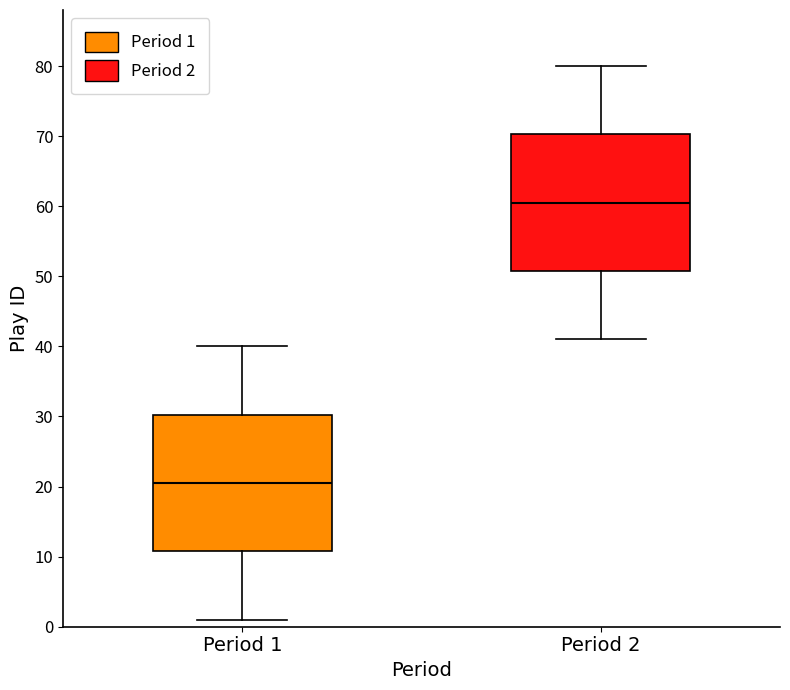

Reading left to right, transcribe this box plot: for each box, give where its median line is, the range the box spans, and where its two whiskers end, as read against the y-axis. The values are not printed on the chart, so give them approximately, as read against the axis.

Period 1: median 21, box 11 to 30, whiskers 1 to 40
Period 2: median 61, box 51 to 70, whiskers 41 to 80